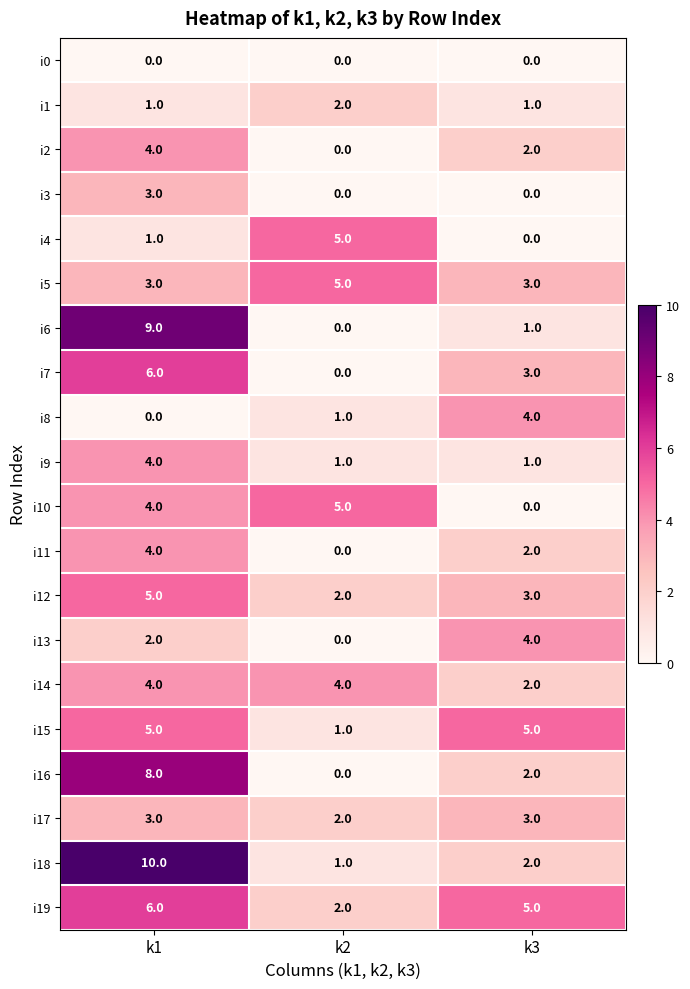

The i12 series shows 2 at k1. True or false?

False